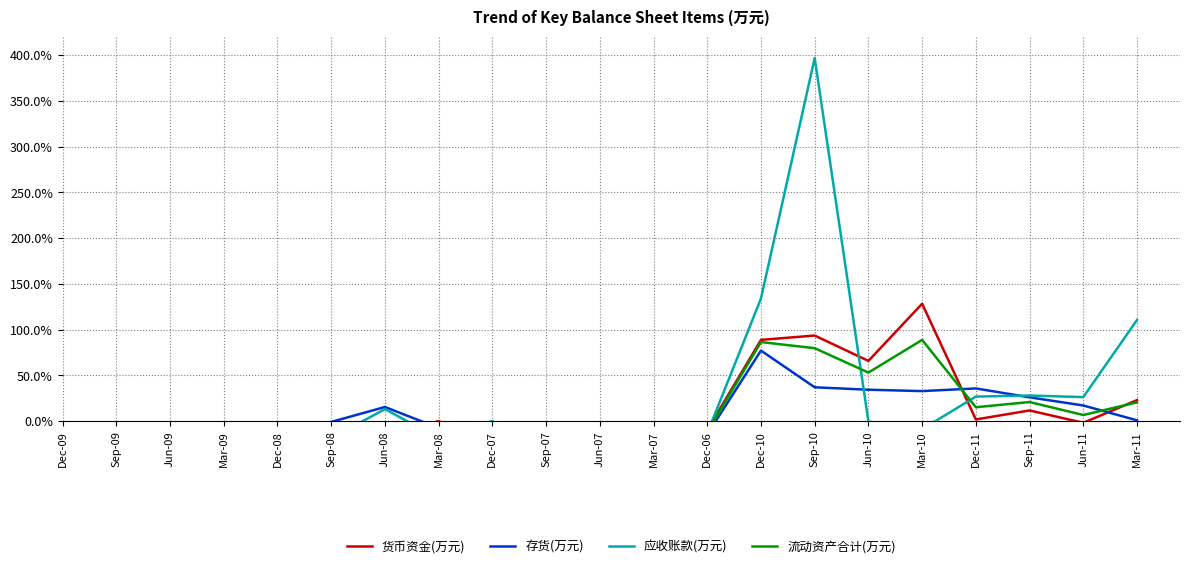

True or false: 应收账款(万元) and 货币资金(万元) intersect in this chart.

True